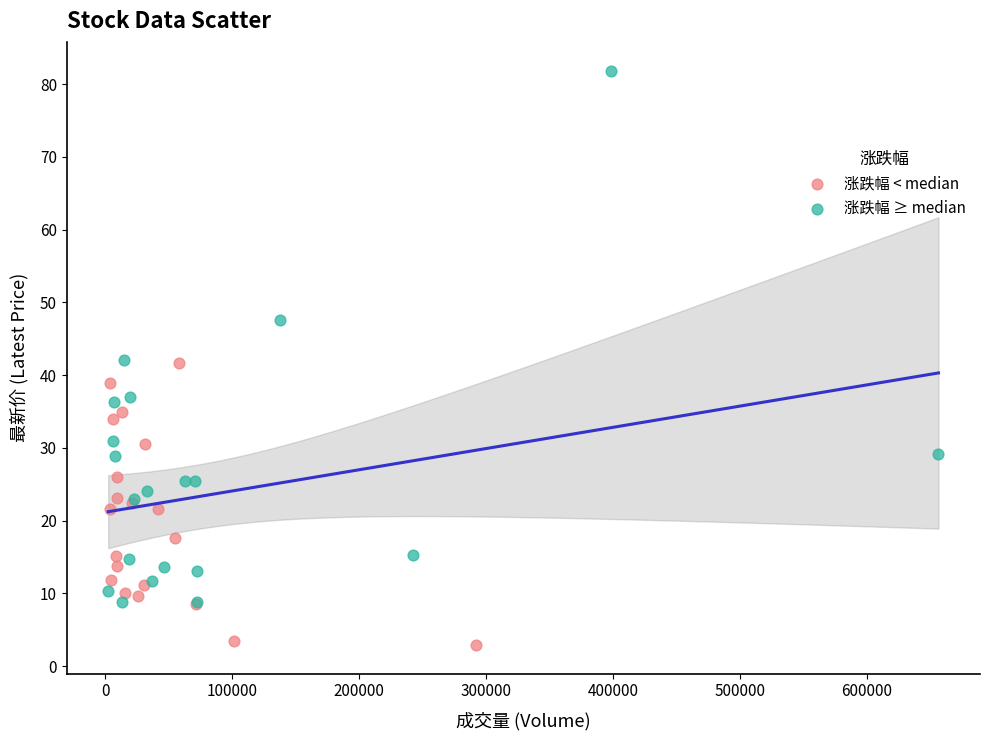

What are all the series names shown in the legend?

涨跌幅 < median, 涨跌幅 ≥ median